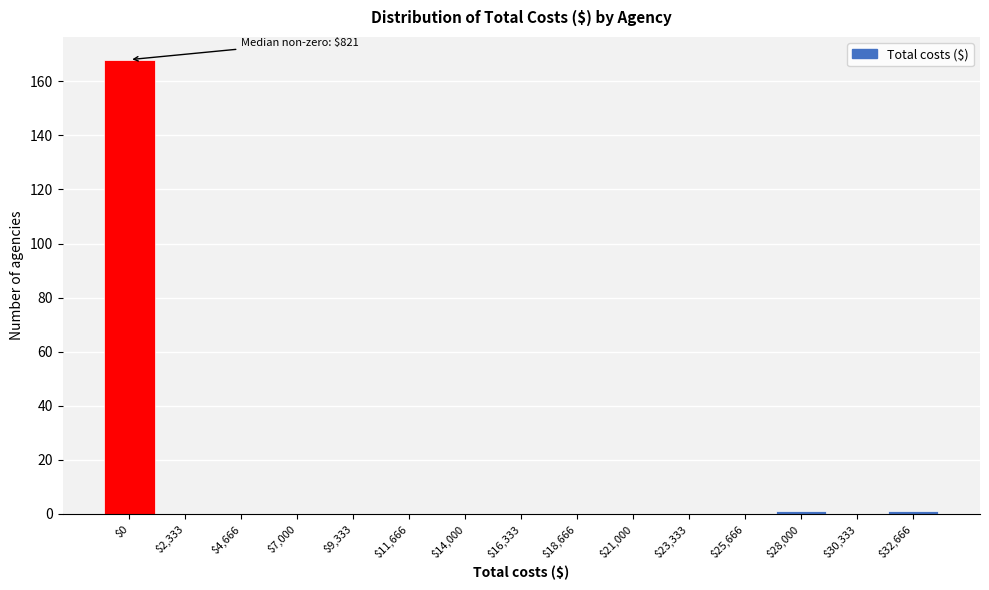

The value at $25,666 is 61. True or false?

False